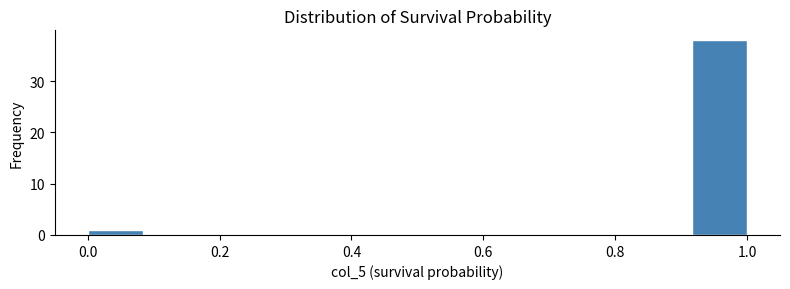

Reading left to right, transcribe this chart: for each bar, give the range it covers on the x-axis and its height. Neither the bar edges nor the heights are printed on the chart, so give them approximately, as read against the axes.

0.00 to 0.08: 1
0.08 to 0.16: 0
0.16 to 0.26: 0
0.26 to 0.34: 0
0.34 to 0.42: 0
0.42 to 0.50: 0
0.50 to 0.58: 0
0.58 to 0.66: 0
0.66 to 0.76: 0
0.76 to 0.84: 0
0.84 to 0.92: 0
0.92 to 1.00: 38